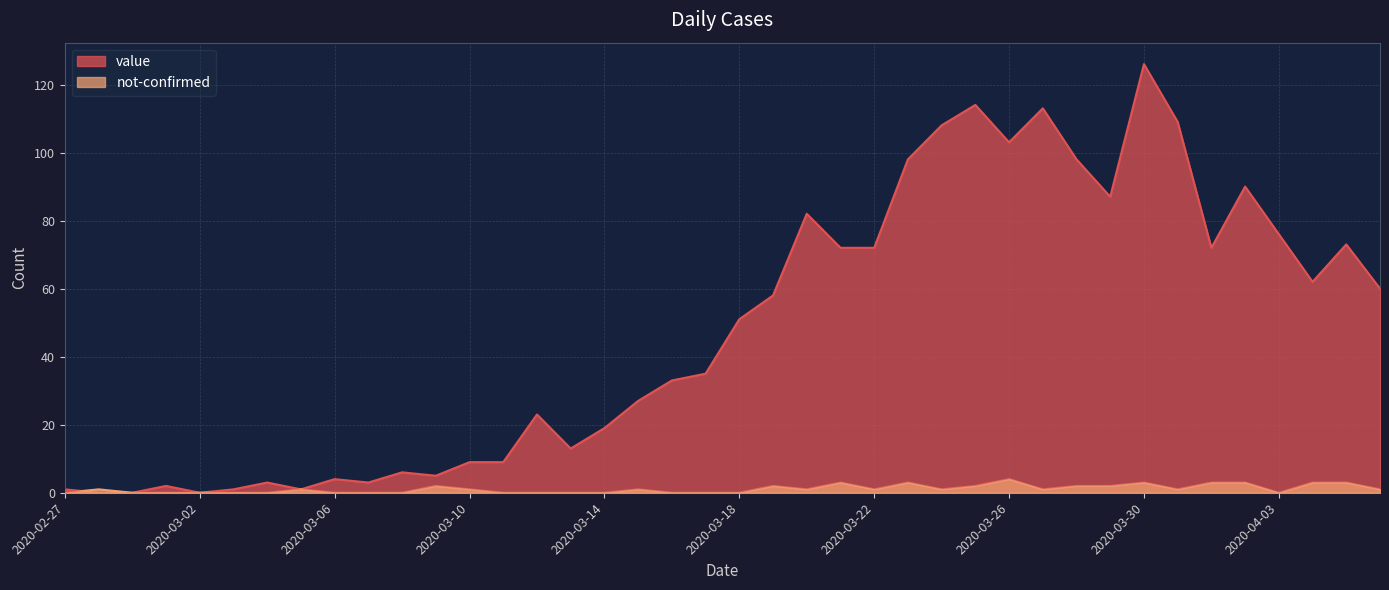

What is the difference between the highest and lowest values at 2020-03-04?

3